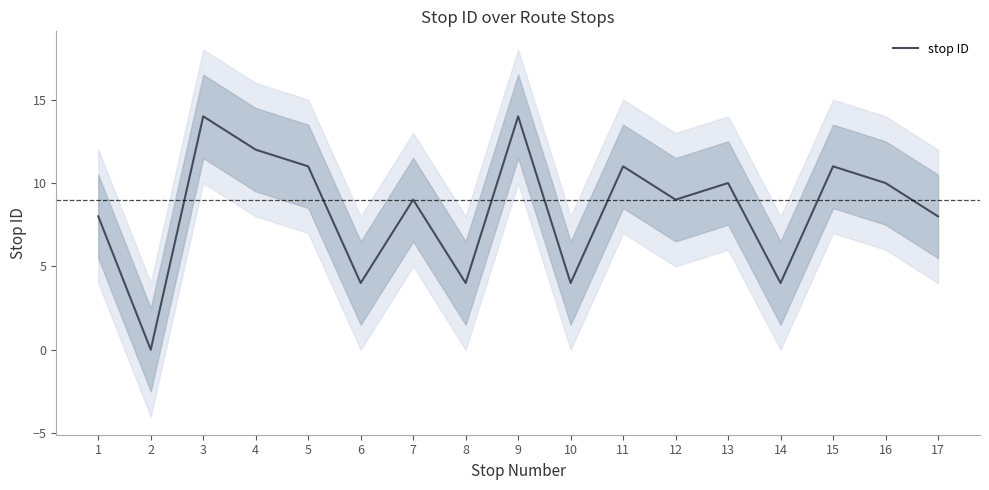

How many positive values are there?

16